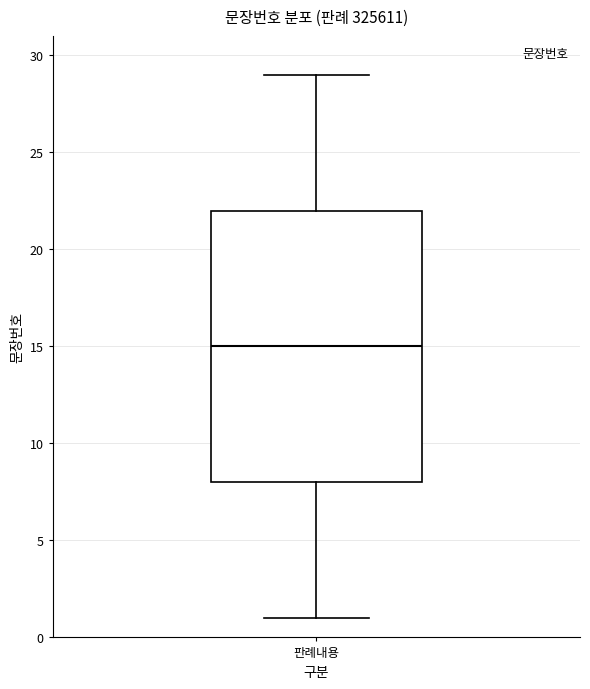

Where does the lower whisker of the box for 판례내용 end on the y-axis? The values are not printed on the chart, so give them approximately, as read against the axis.

1